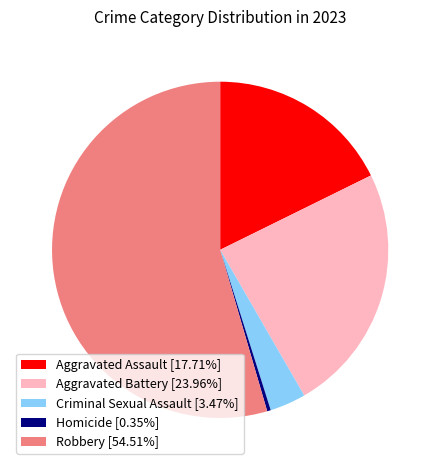

Count the number of slices in the pie.

5